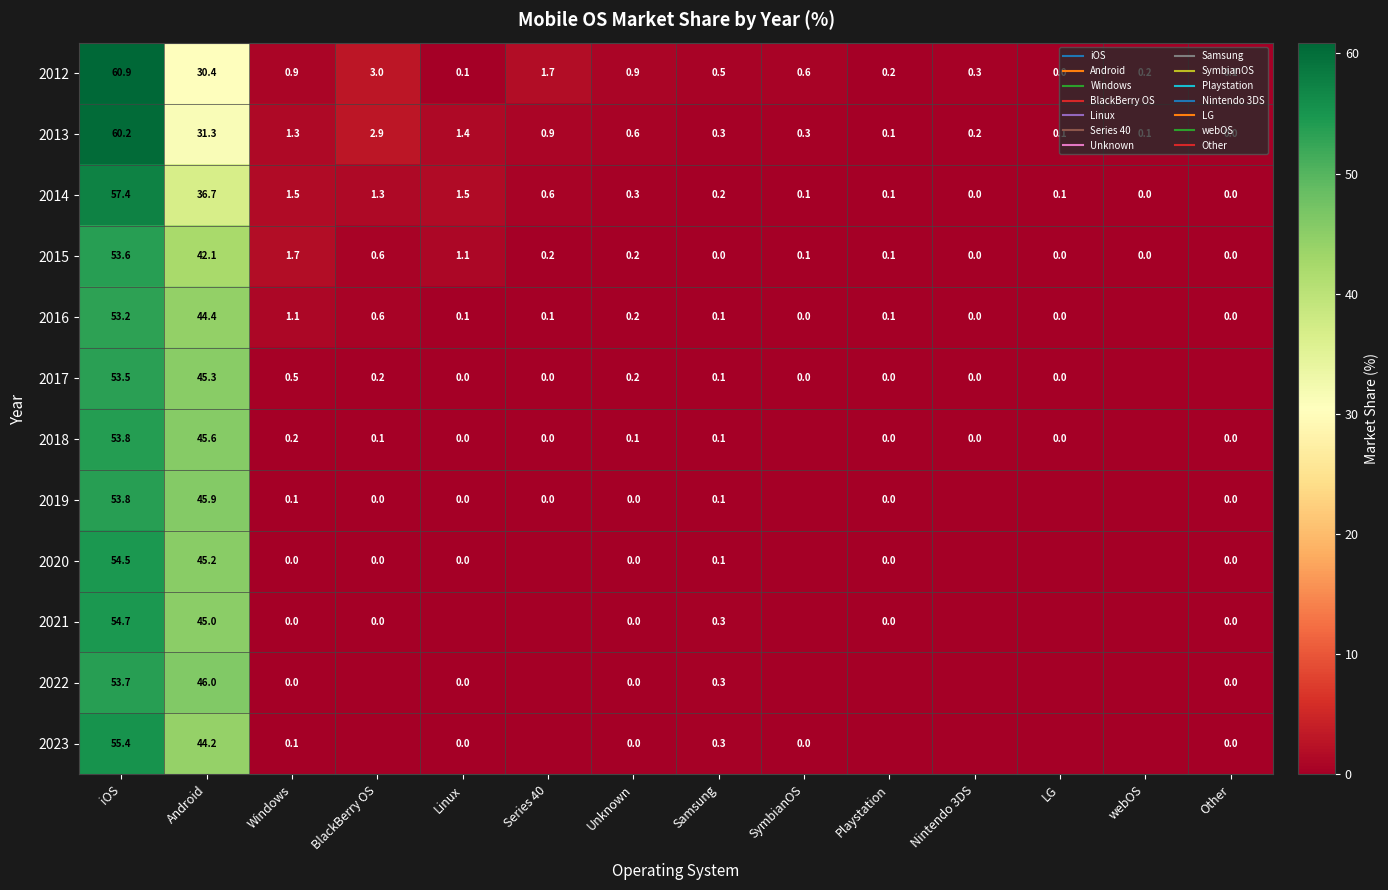

What is the difference between the 2018 values at Unknown and Playstation?

0.1